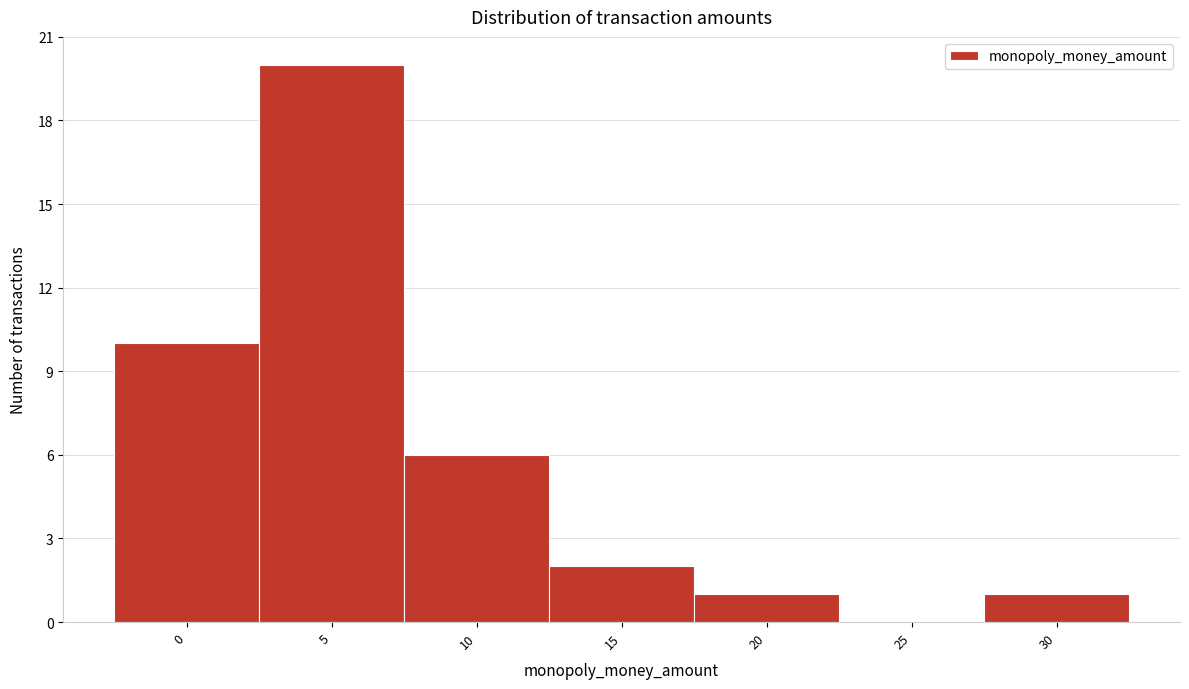

Reading right to left, transcribe all the data shown in this chart.

30=1	25=0	20=1	15=2	10=6	5=20	0=10